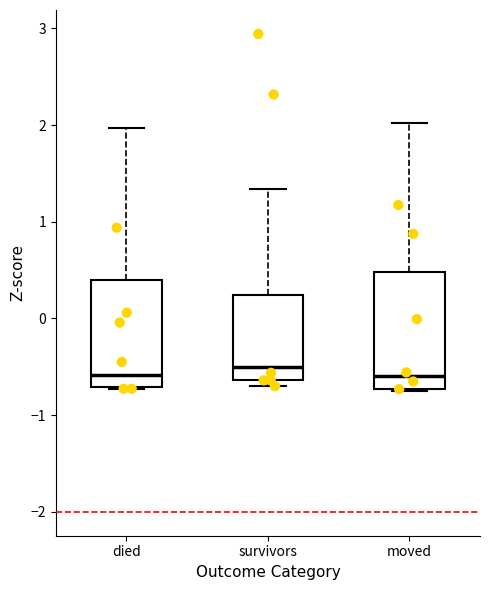

Reading left to right, read every box against the y-axis: the position of its median line, the range the box covers, and the ends of its whiskers. The values are not printed on the chart, so give them approximately, as read against the axis.

died: median -0.6, box -0.7 to 0.4, whiskers -0.7 to 2.0
survivors: median -0.5, box -0.6 to 0.2, whiskers -0.7 to 1.3
moved: median -0.6, box -0.7 to 0.5, whiskers -0.7 to 2.0